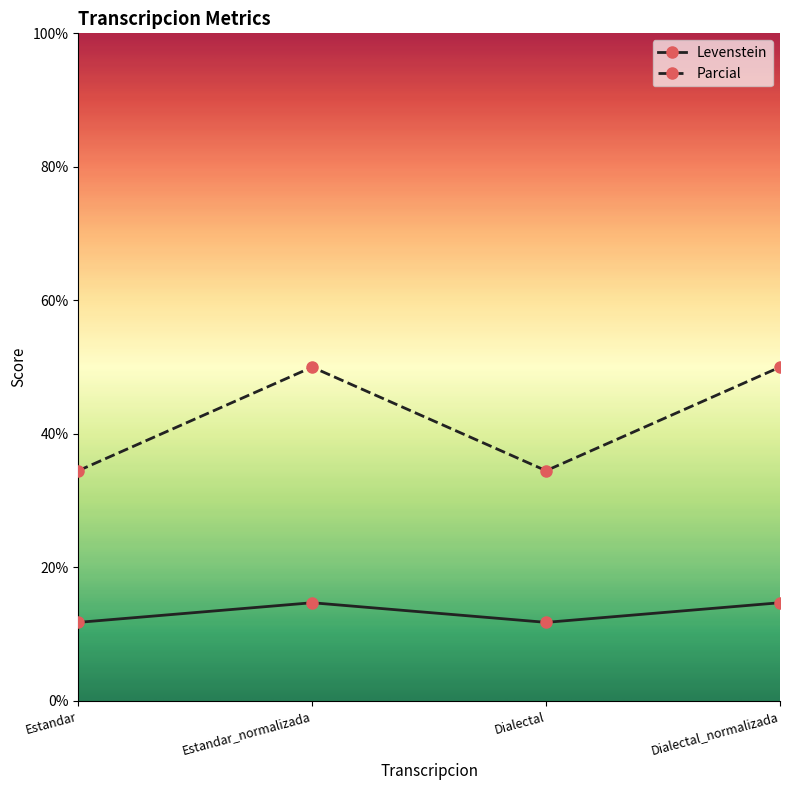

Where is the first local maximum for Levenstein?

Estandar_normalizada